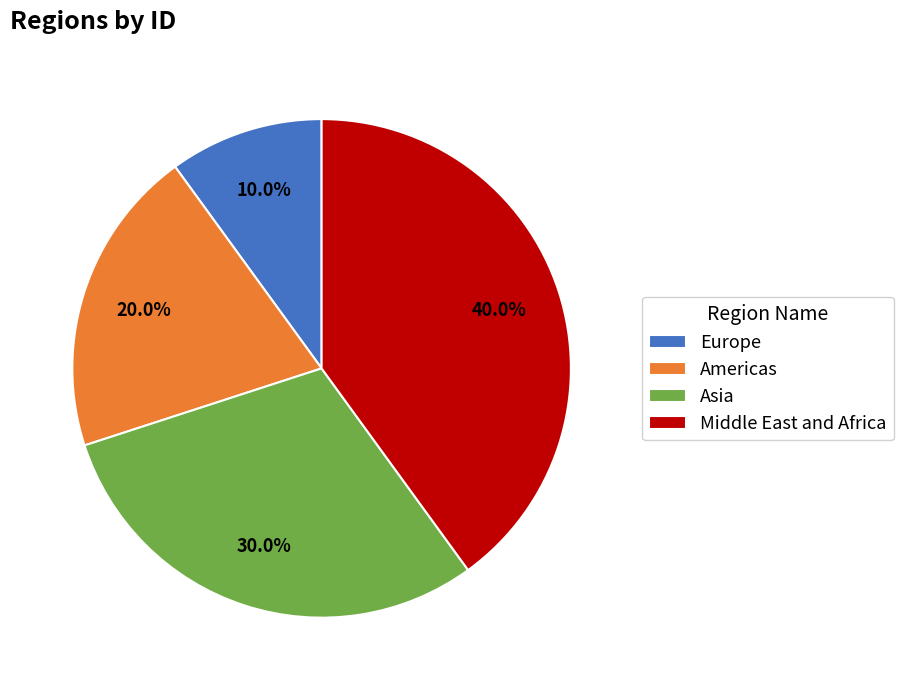

Approximately how many times larger is the value at Middle East and Africa compared to Americas?

2.0